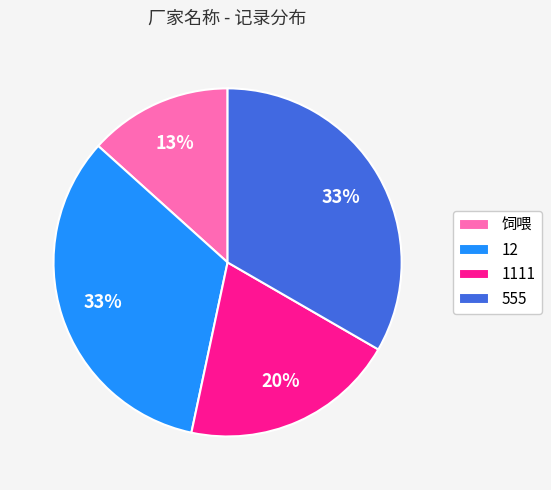

What is the smallest slice in the pie chart?

饲喂